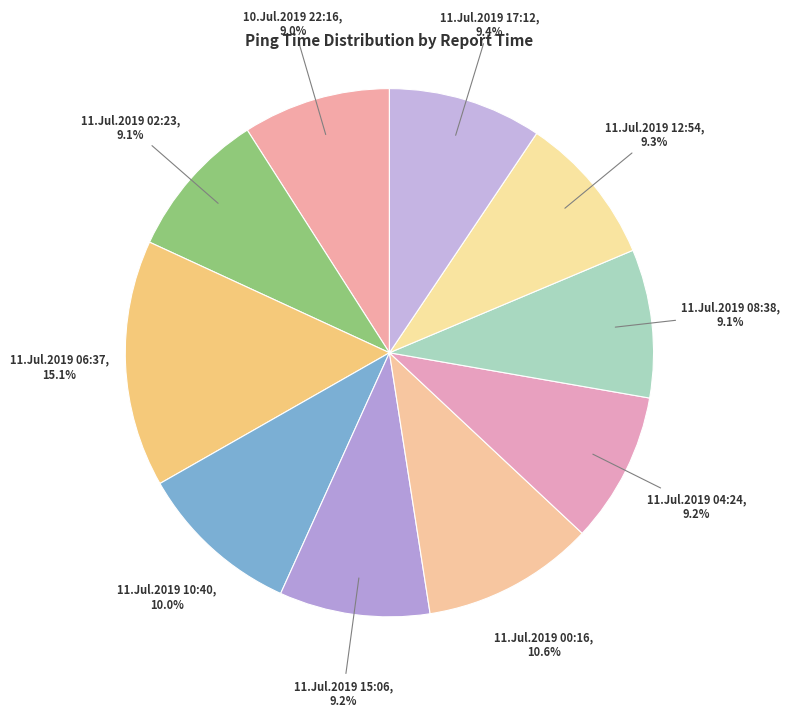

To the nearest percent, what is the average slice percentage?

10%